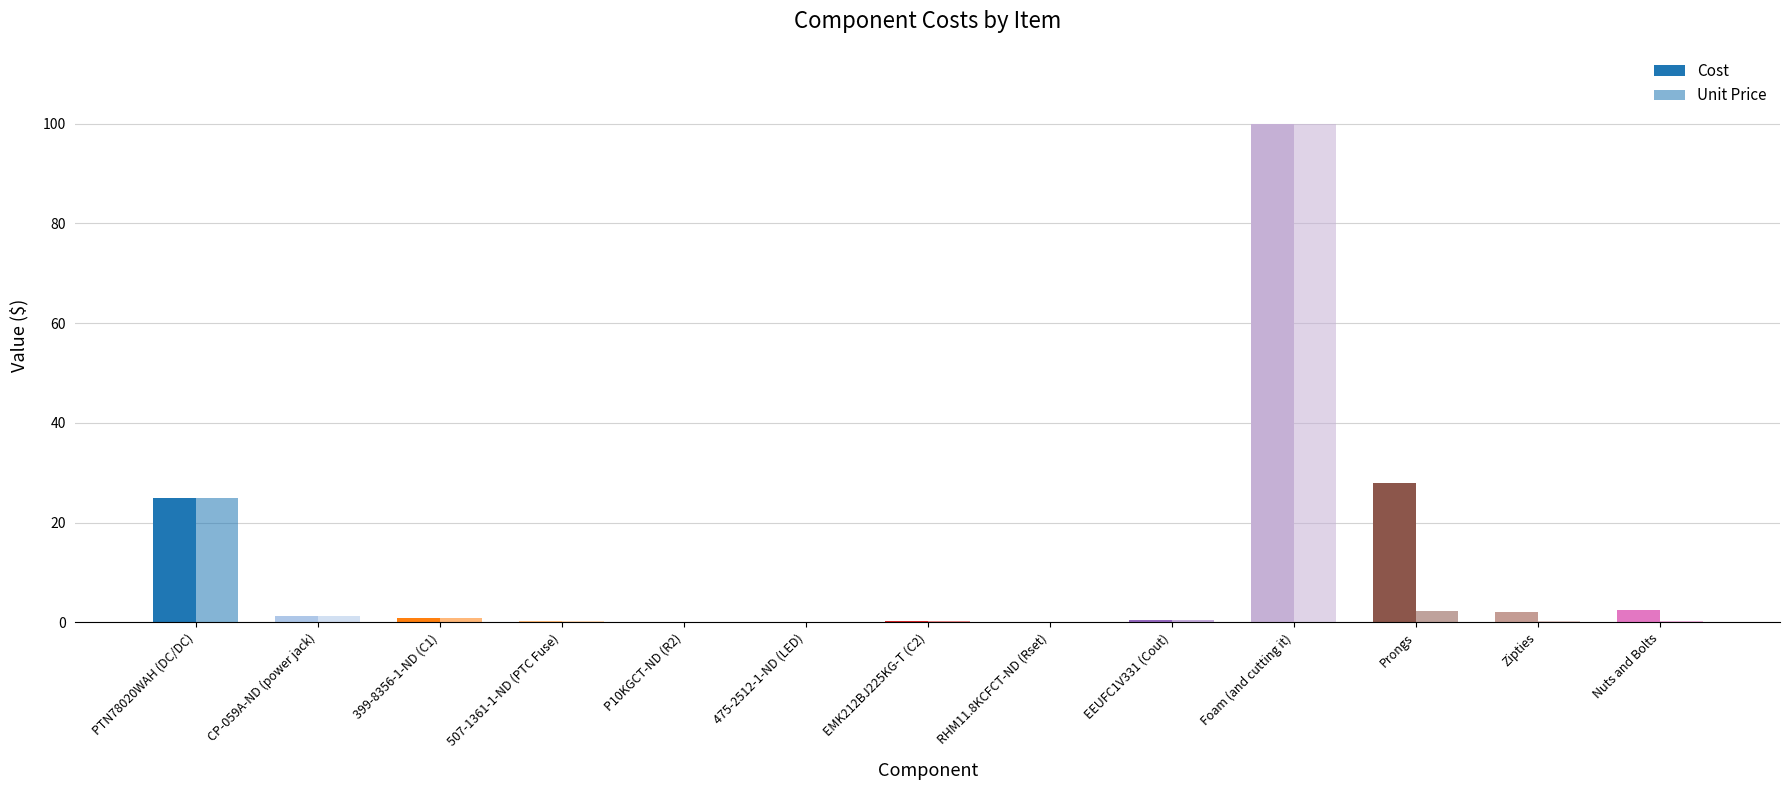

At how many categories does at least one series exceed 27?

2